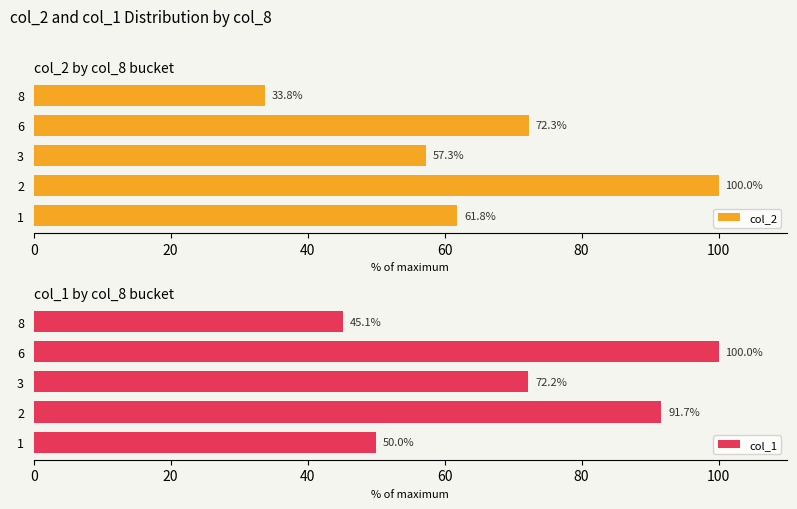

Is it true that col_2 equals 127.9 at 6?

False